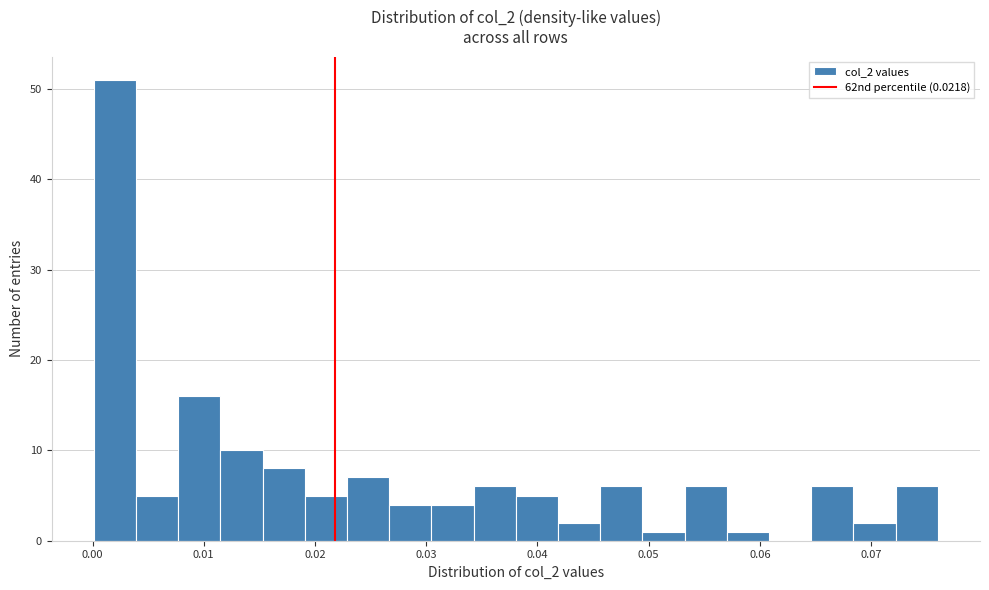

Around what value on the x-axis is the tallest bar? Give the approximate position of its centre, as read against the axis.

0.002